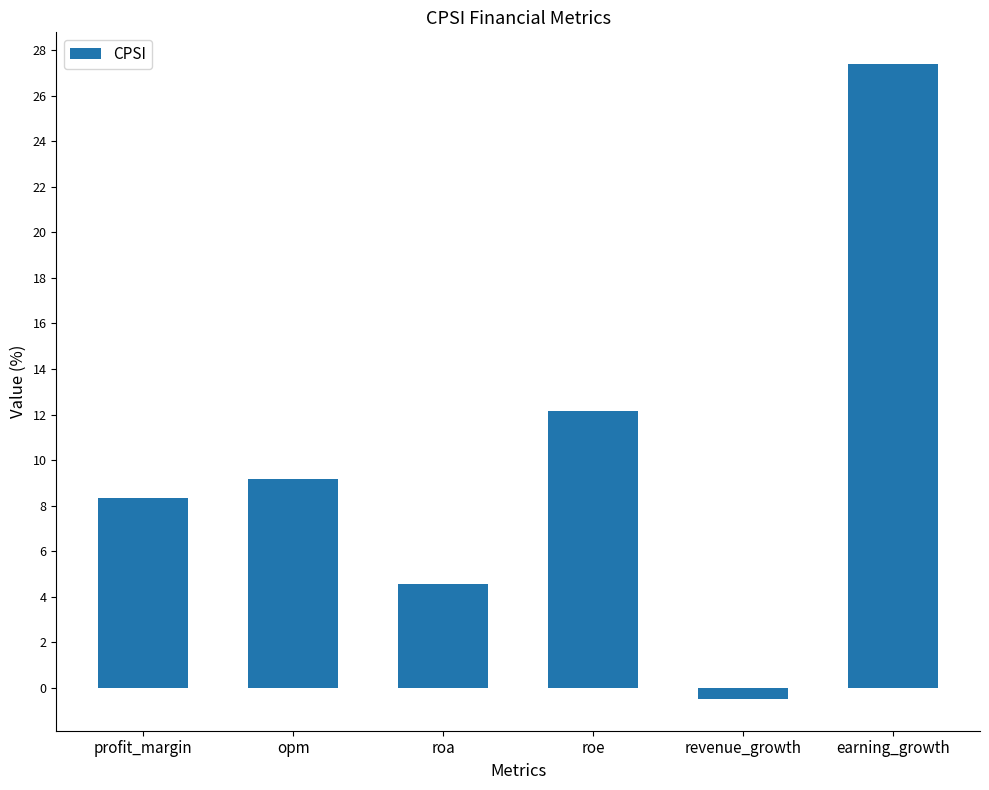

What is the minimum value shown in the chart?

-0.5